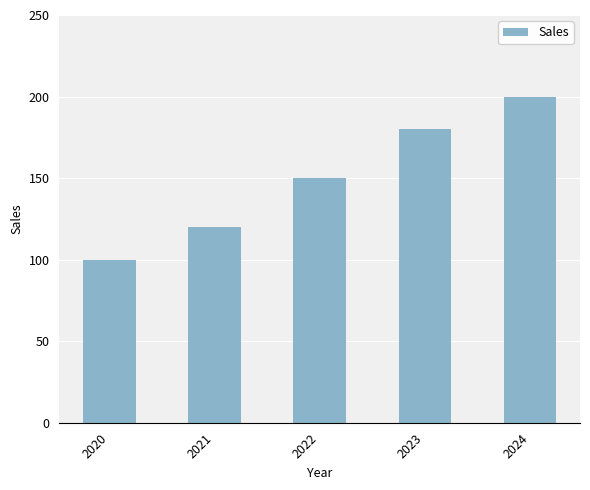

Reading right to left, list all the values displayed in this chart.

2024=200	2023=180	2022=150	2021=120	2020=100